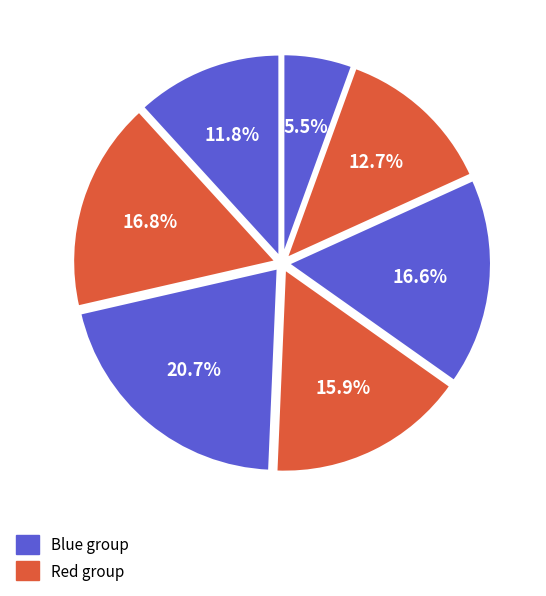

How many slices are in this pie chart?

7